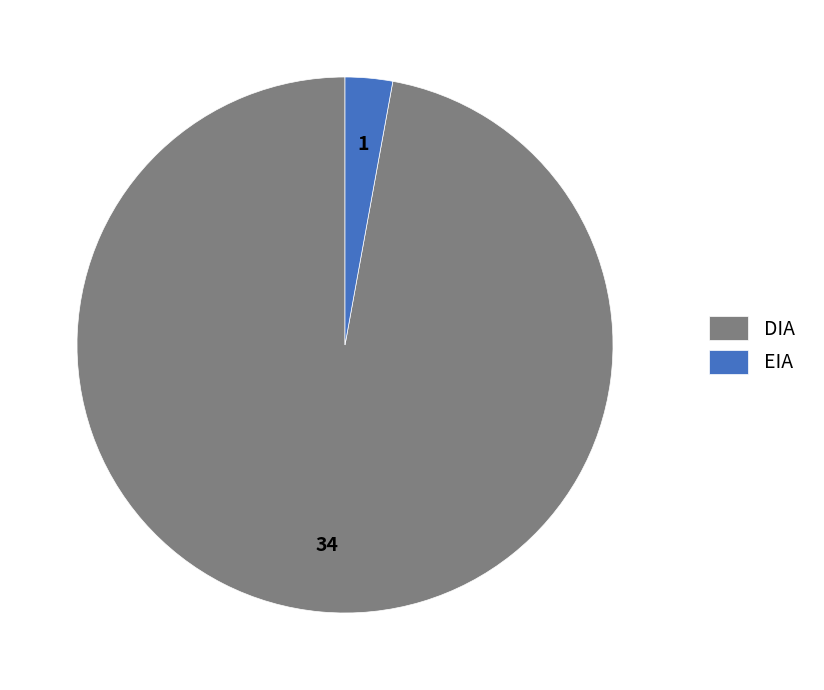

Does DIA account for over 50% of the chart?

Yes